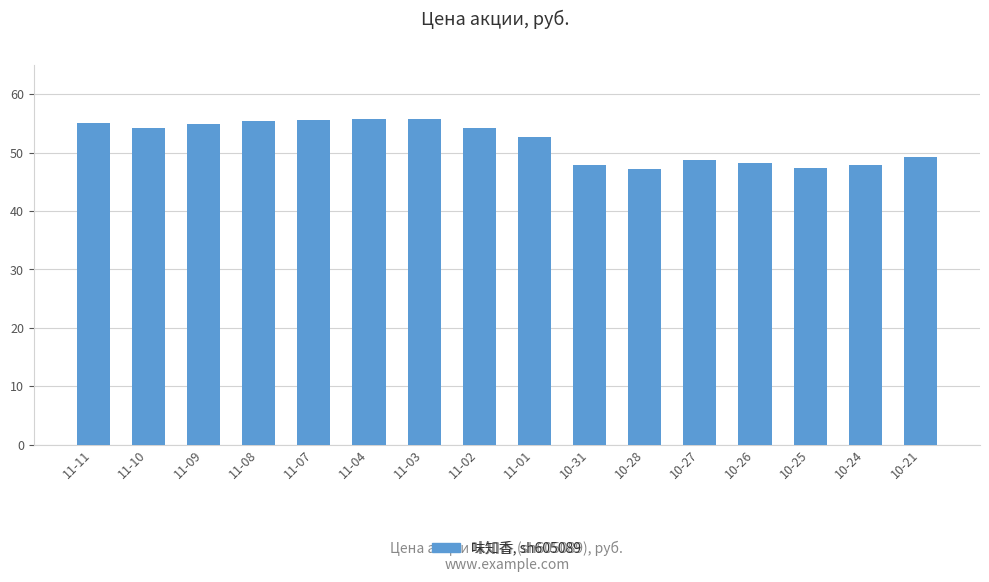

Does the chart contain any negative values?

No